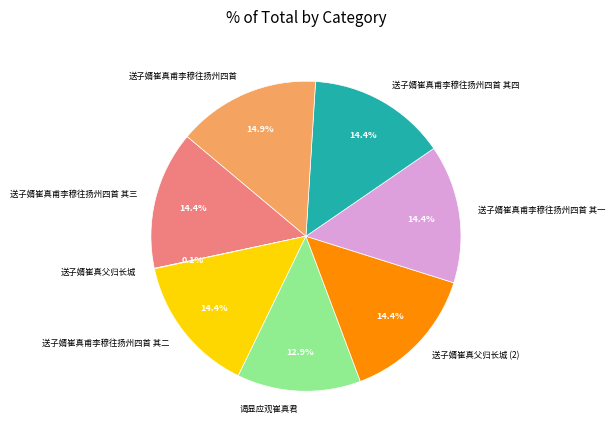

Which has a higher value, 送子婿崔真甫李穆往扬州四首 其三 or 谒显应观崔真君?

送子婿崔真甫李穆往扬州四首 其三